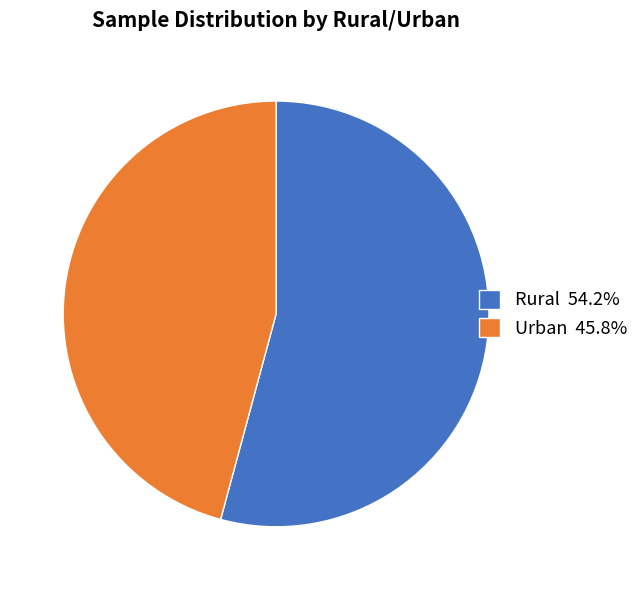

Combined, do Rural 54.2% and Urban 45.8% account for over 50%?

Yes